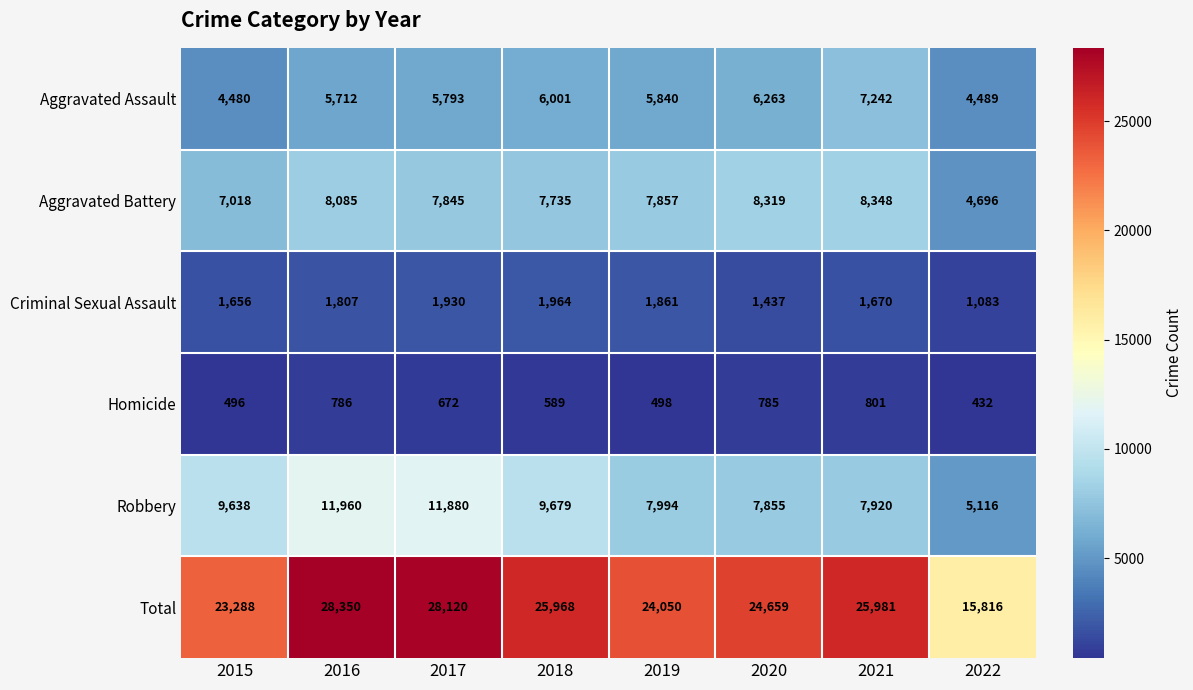

At 2022, list the series in order from smallest to largest.

Homicide, Criminal Sexual Assault, Aggravated Assault, Aggravated Battery, Robbery, Total